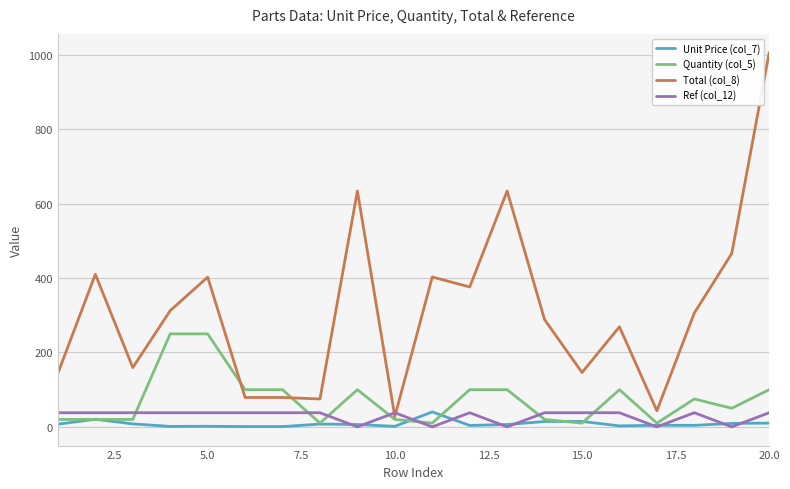

Does the chart display data point markers on the line(s)?

No